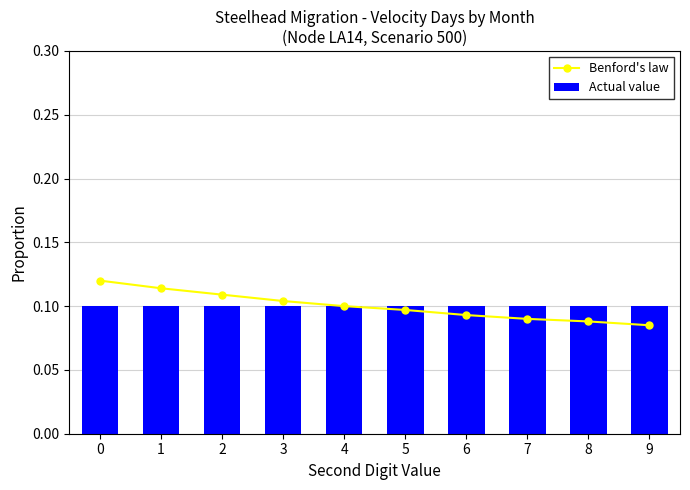

What are all the series names shown in the legend?

Benford's law, Actual value